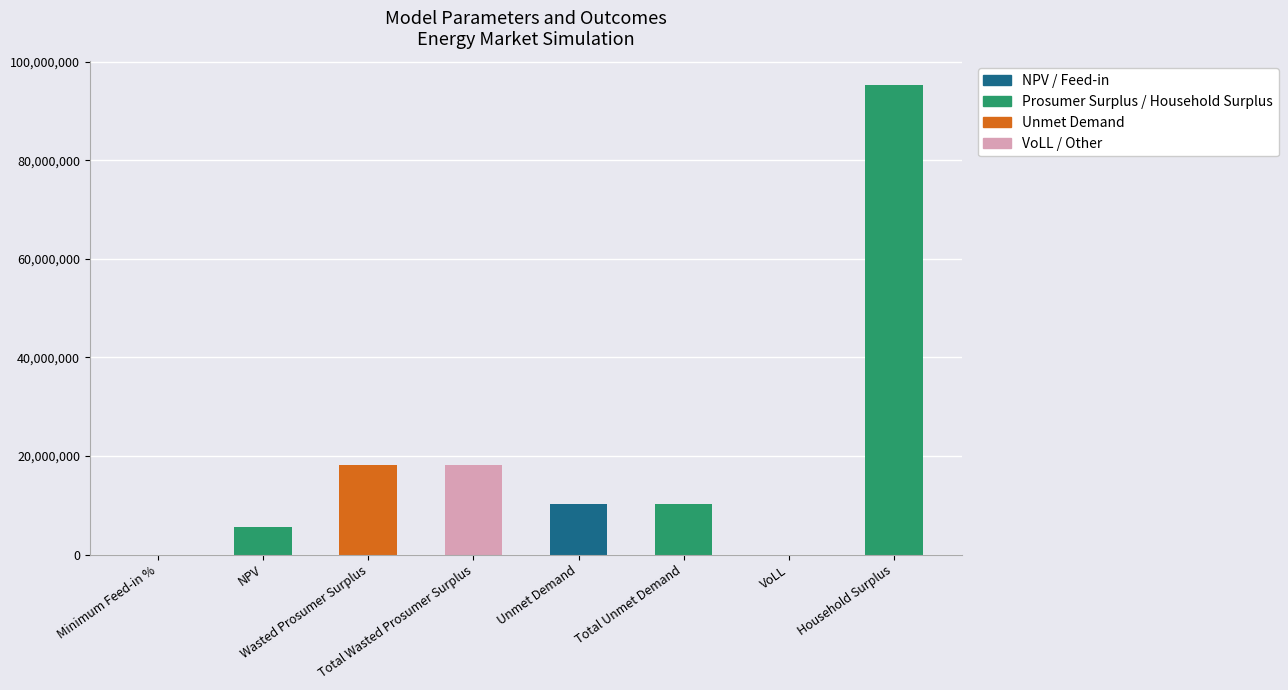

Is it true that the value at Household Surplus is 95278119.3?

True